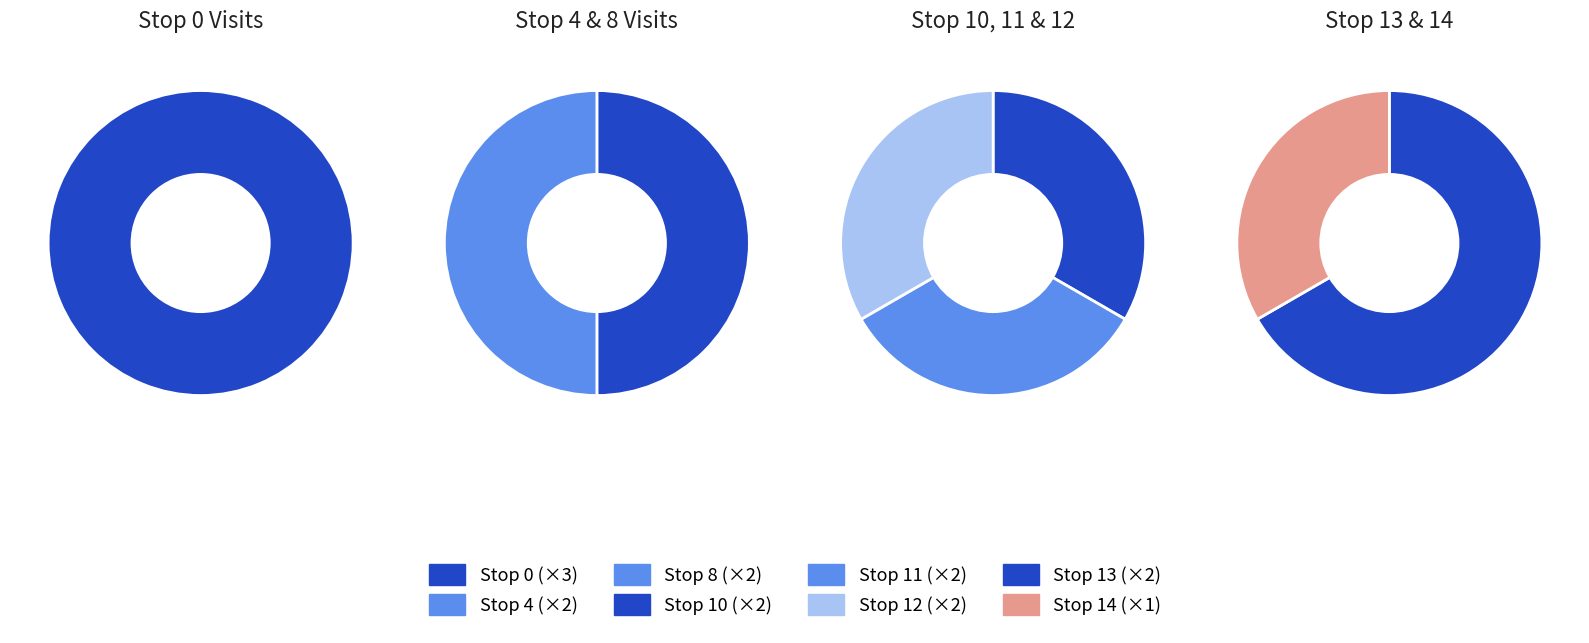

What percentage is the Stop 8 slice, to the nearest percent?

12%